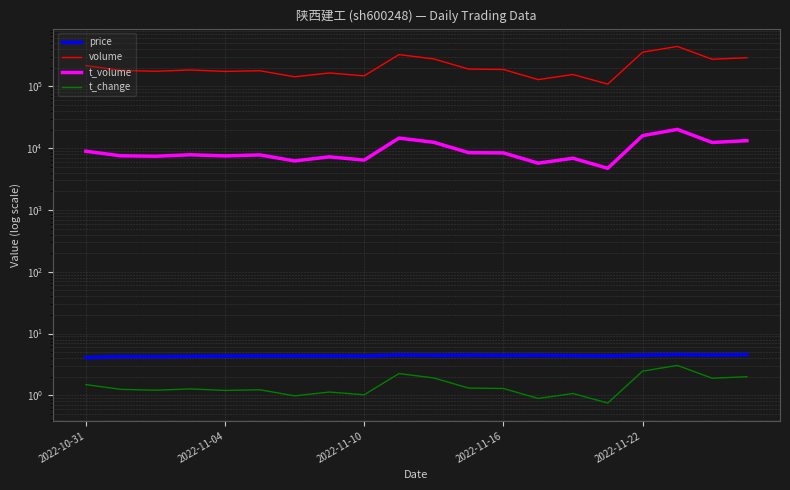

Is this an area chart (filled region under the line)?

No